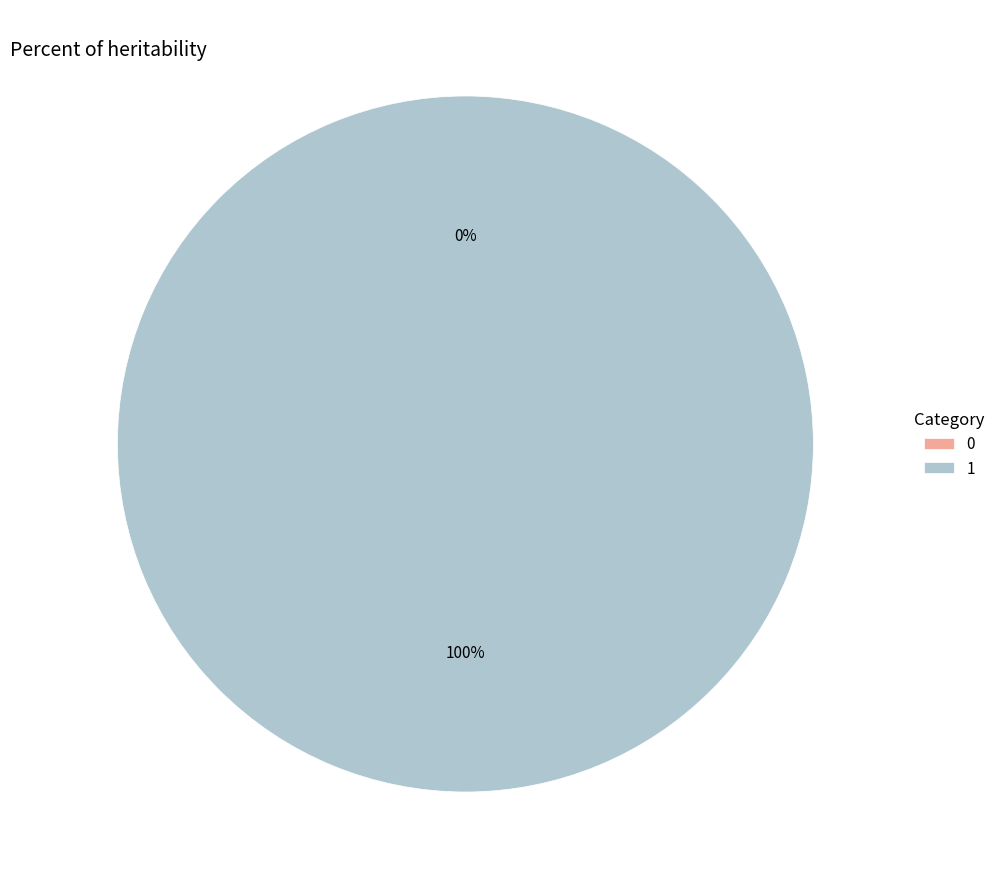

What is the change in value from 0 to 1?

+1